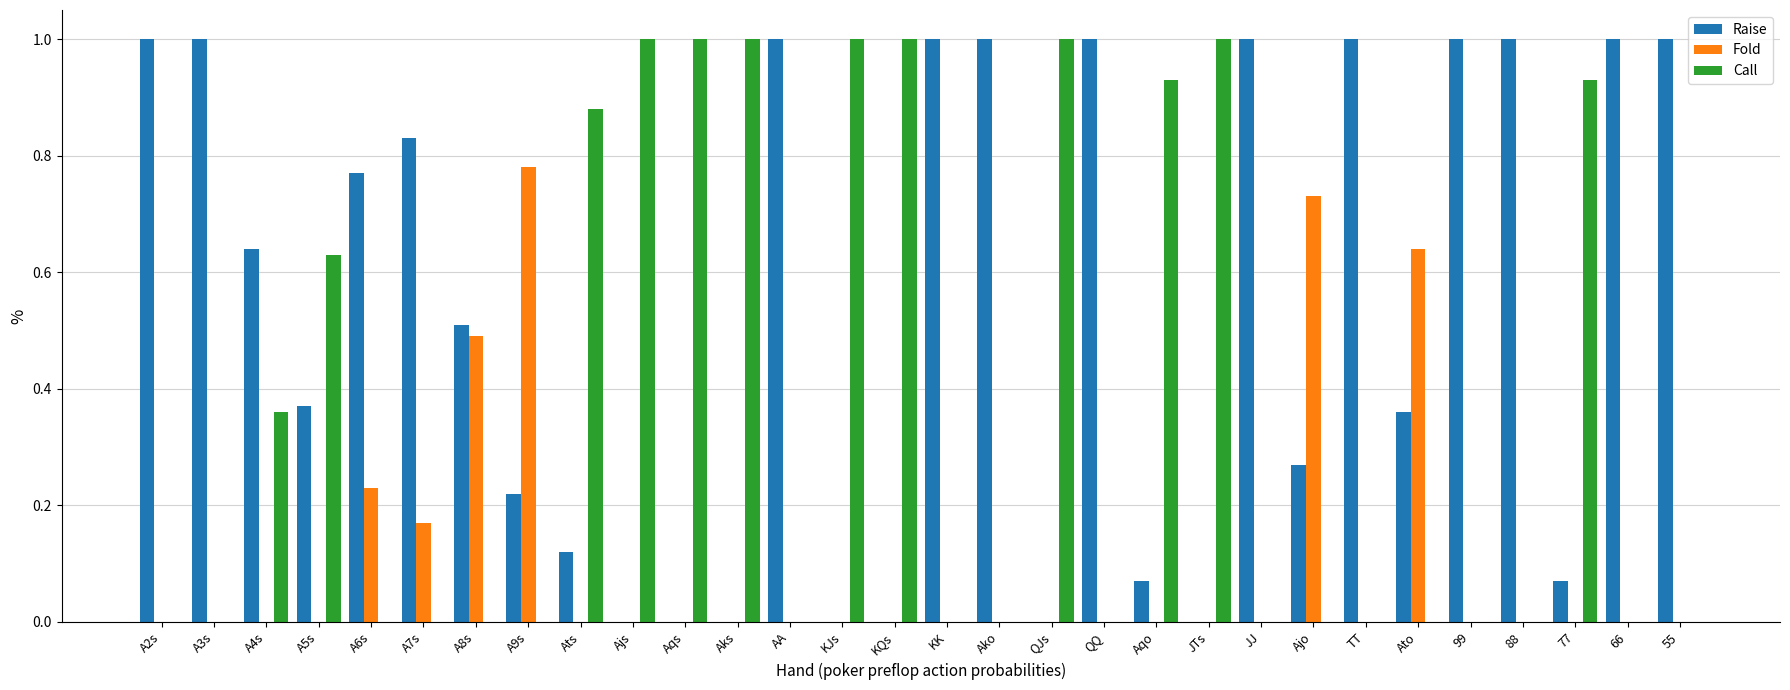

What is the total value across all series at Ajo?

1.0